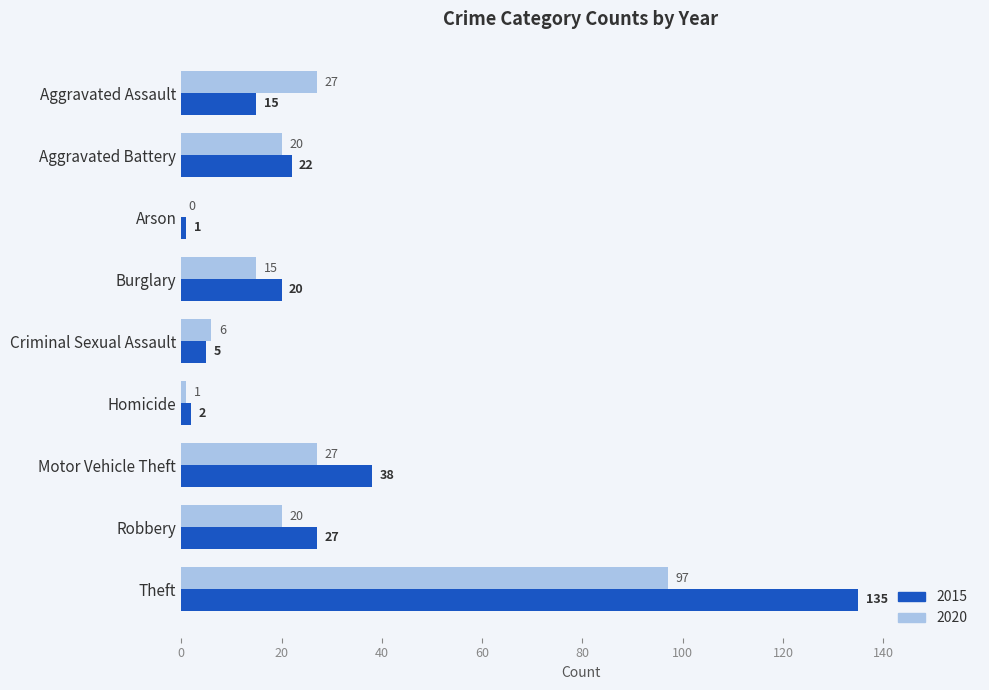

The value of 2015 at Theft is 30. True or false?

False